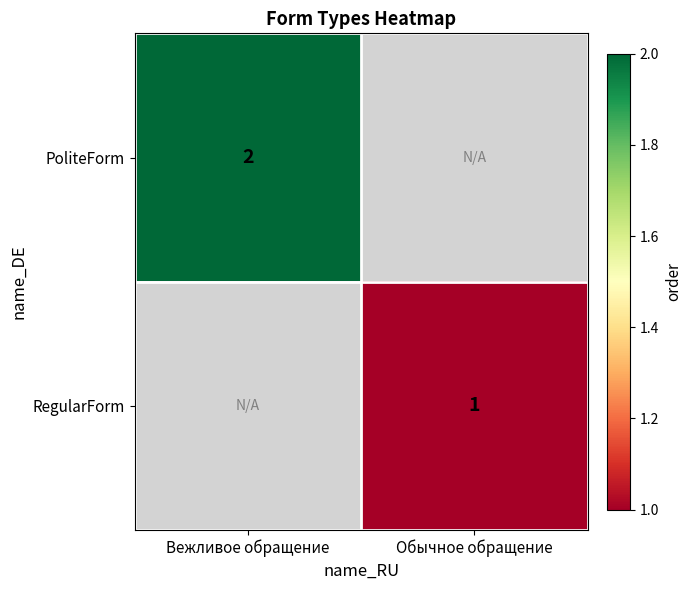

The RegularForm series shows 1 at Обычное обращение. True or false?

True